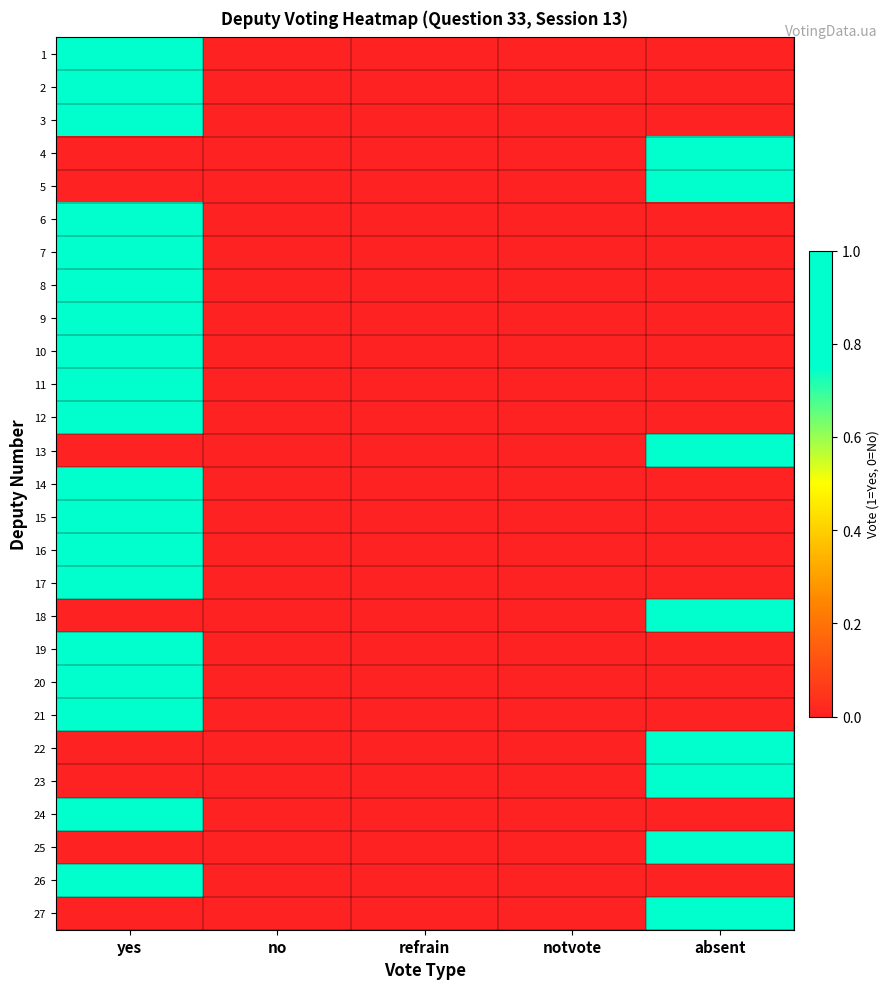

At no, list the series in order from largest to smallest.

1, 2, 3, 4, 5, 6, 7, 8, 9, 10, 11, 12, 13, 14, 15, 16, 17, 18, 19, 20, 21, 22, 23, 24, 25, 26, 27